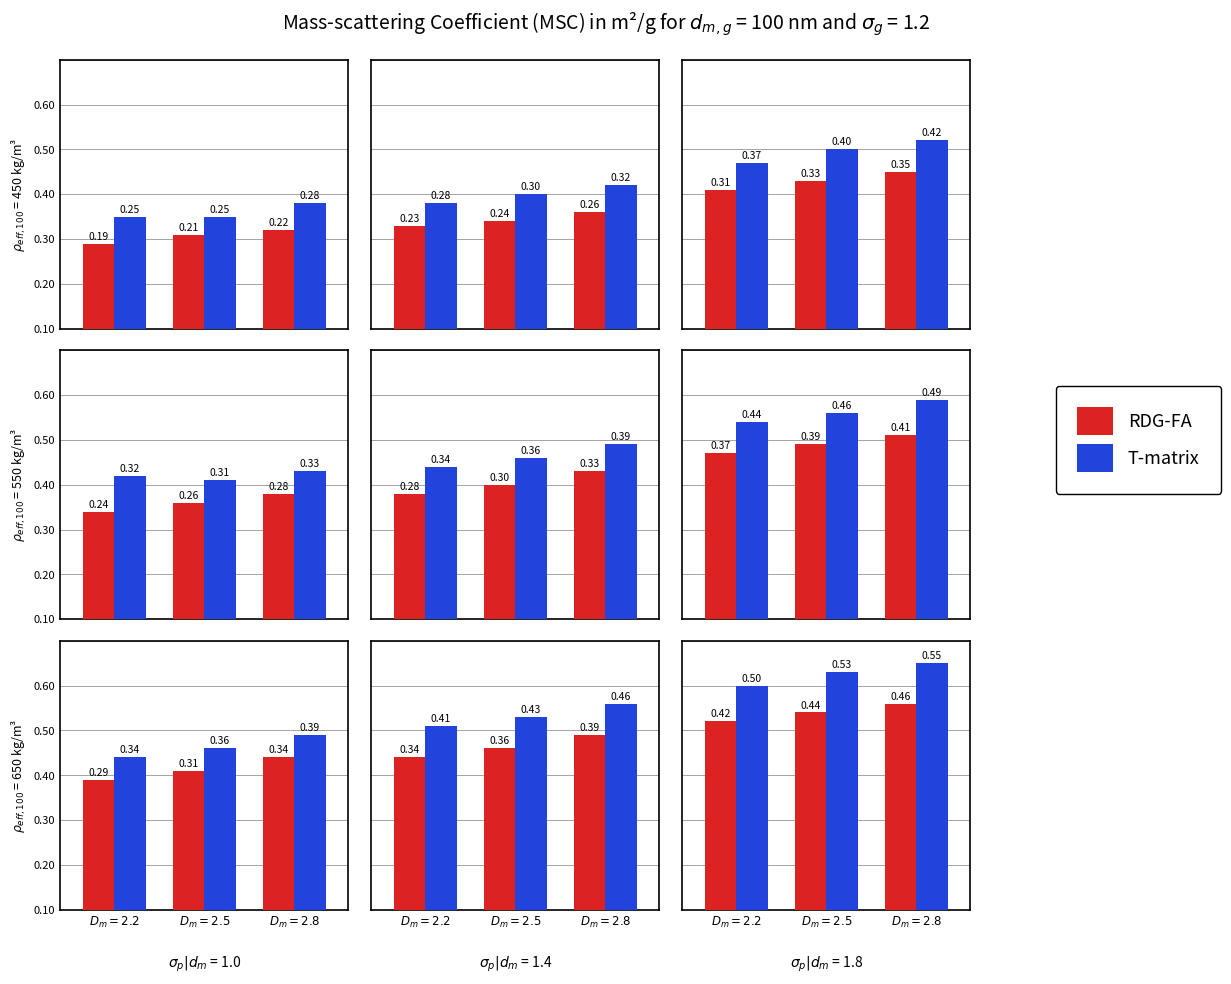

What is the value of the T-matrix bar at the 1st from the left?

0.5